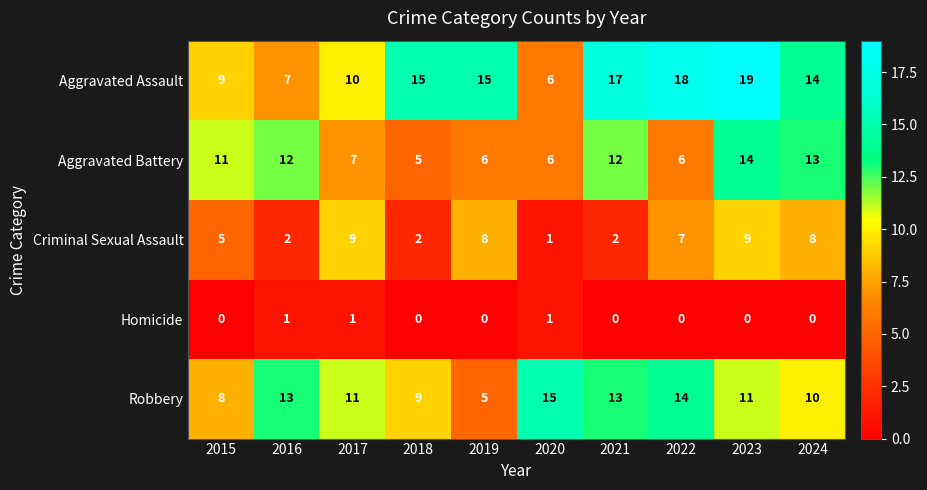

At 2015, list the series in order from smallest to largest.

Homicide, Criminal Sexual Assault, Robbery, Aggravated Assault, Aggravated Battery